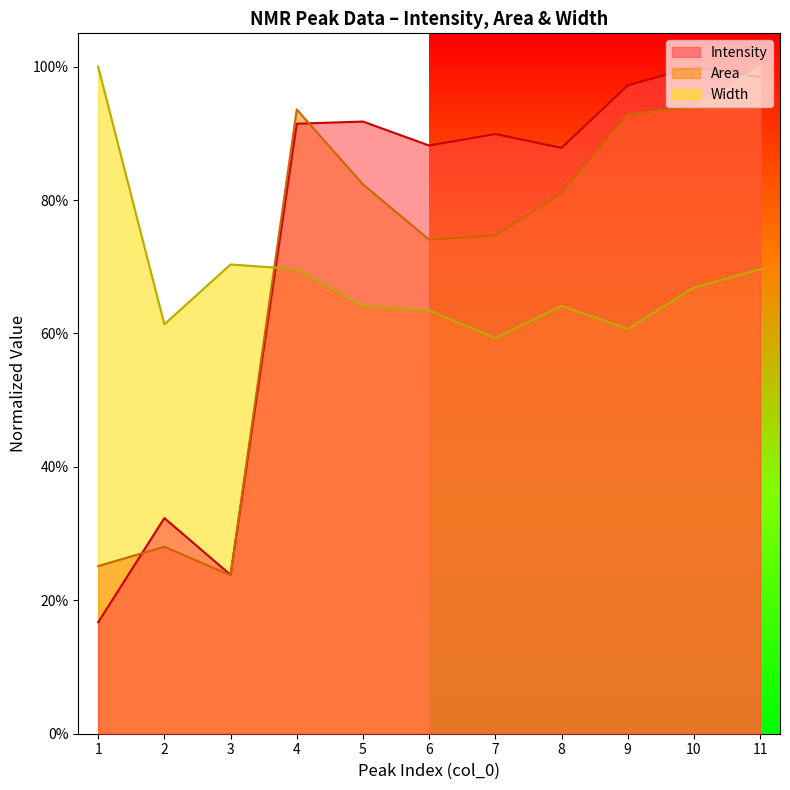

Reading left to right, list all the values displayed in this chart.

Intensity: 0.2	0.3	0.2	0.9	0.9	0.9	0.9	0.9	1.0	1.0	1.0
Area: 0.3	0.3	0.2	0.9	0.8	0.7	0.7	0.8	0.9	0.9	1.0
Width: 1.0	0.6	0.7	0.7	0.6	0.6	0.6	0.6	0.6	0.7	0.7